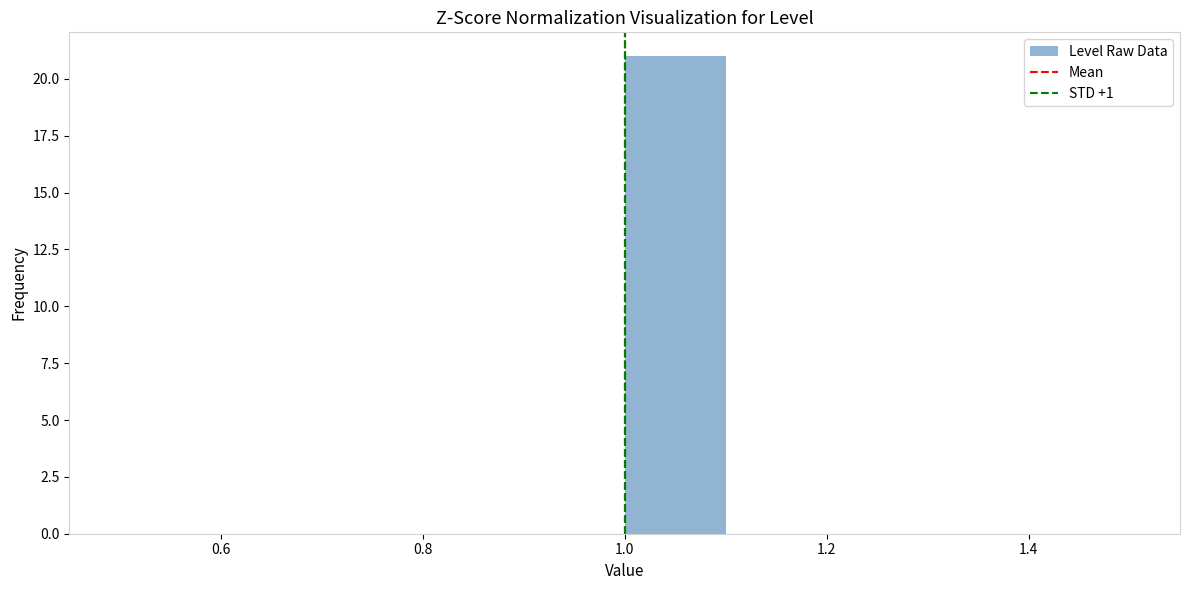

Reading left to right, list every bar in this chart as the range it spans on the x-axis followed by its height. The values are not printed on the chart, so give them approximately, as read against the axis.

0.5 to 0.6: 0
0.6 to 0.7: 0
0.7 to 0.8: 0
0.8 to 0.9: 0
0.9 to 1.0: 0
1.0 to 1.1: 21
1.1 to 1.2: 0
1.2 to 1.3: 0
1.3 to 1.4: 0
1.4 to 1.5: 0